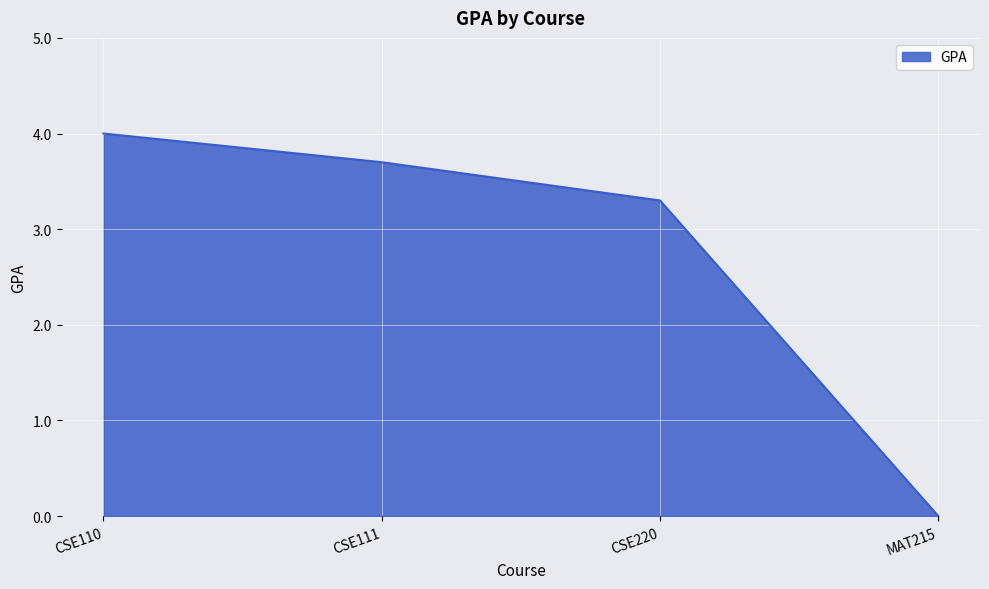

What is the difference between the values at CSE111 and MAT215?

3.7